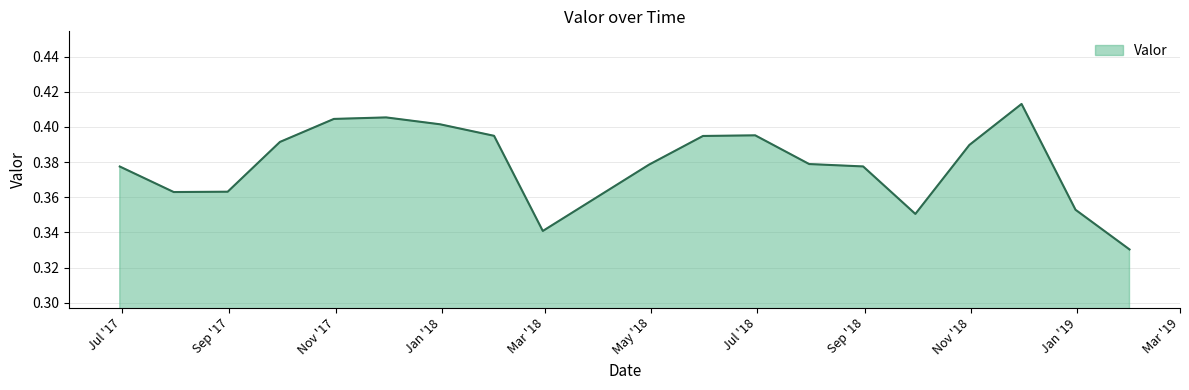

Reading left to right, list all the values displayed in this chart.

0.4	0.4	0.4	0.4	0.4	0.4	0.4	0.4	0.3	0.4	0.4	0.4	0.4	0.4	0.4	0.4	0.4	0.4	0.3